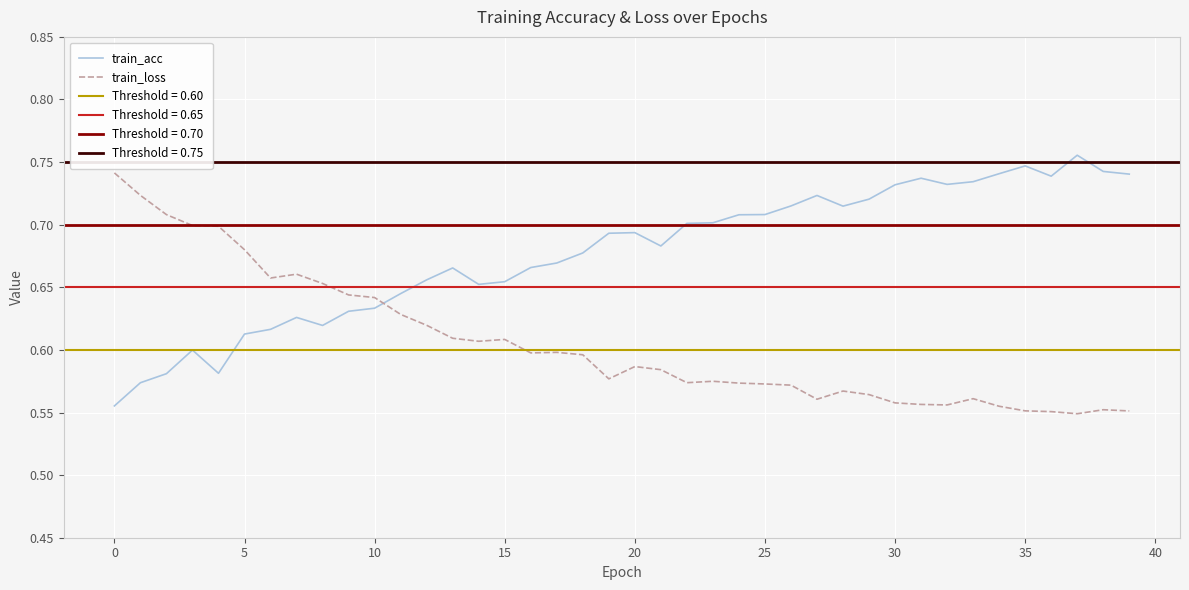

Which category has the lowest value across all series?

37